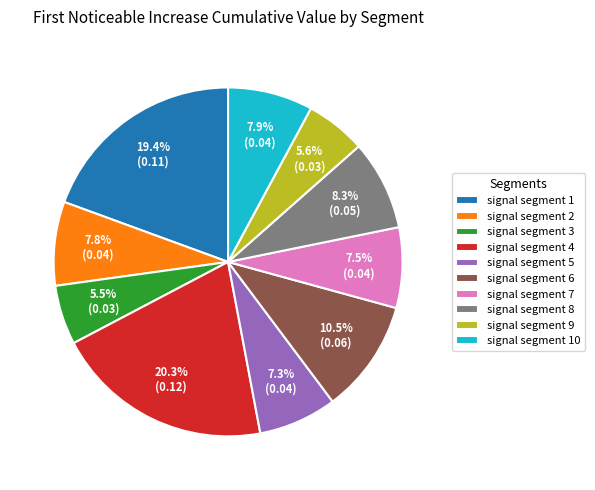

The signal segment 5 slice represents 7% of the pie. True or false?

True